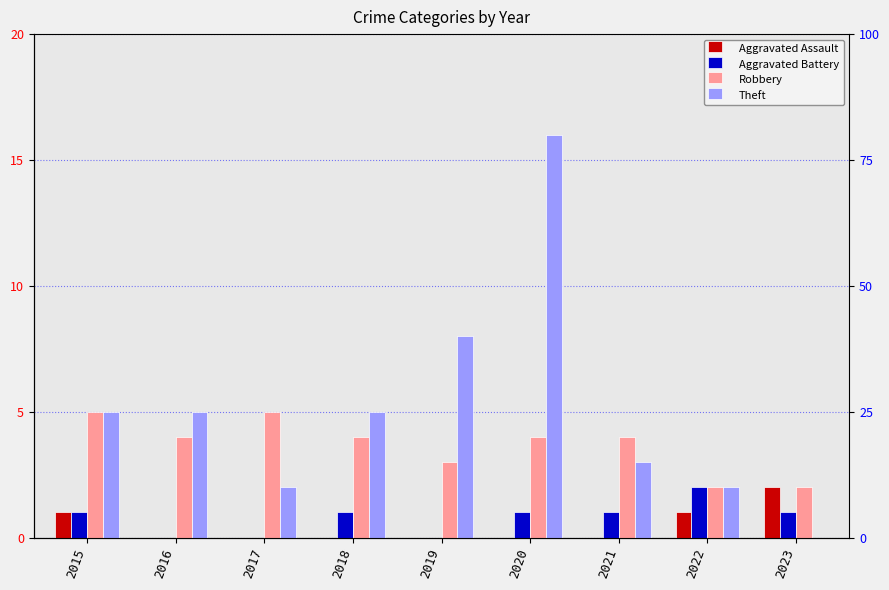

Between 2018 and 2023, which series saw the biggest shift?

Theft